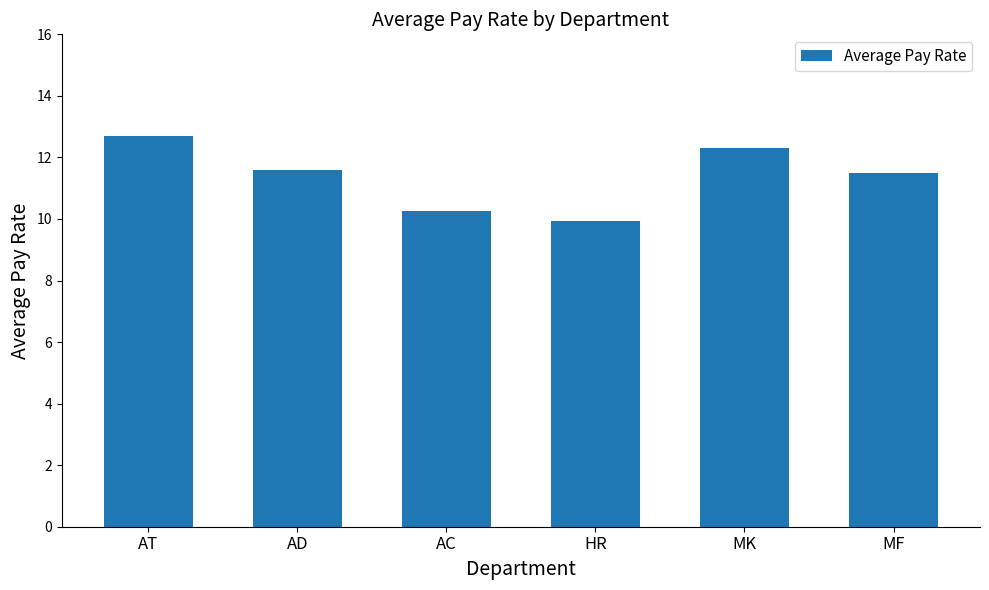

What is the change in value from AC to MK?

+2.0